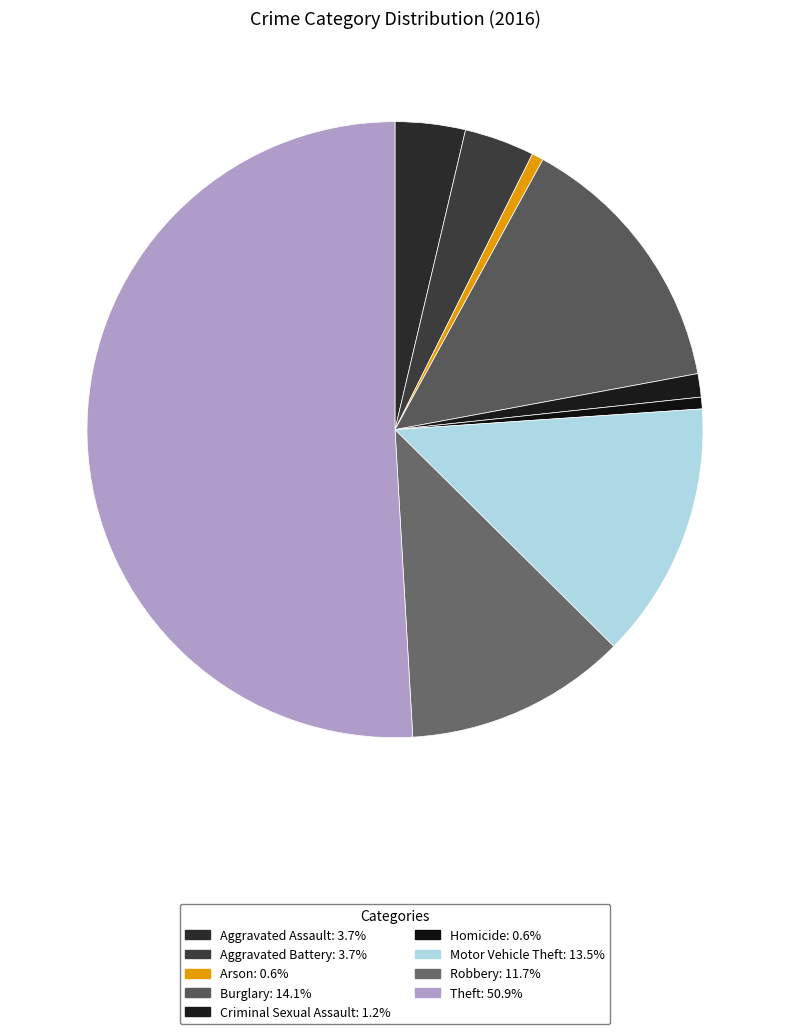

How many slices are in this pie chart?

9